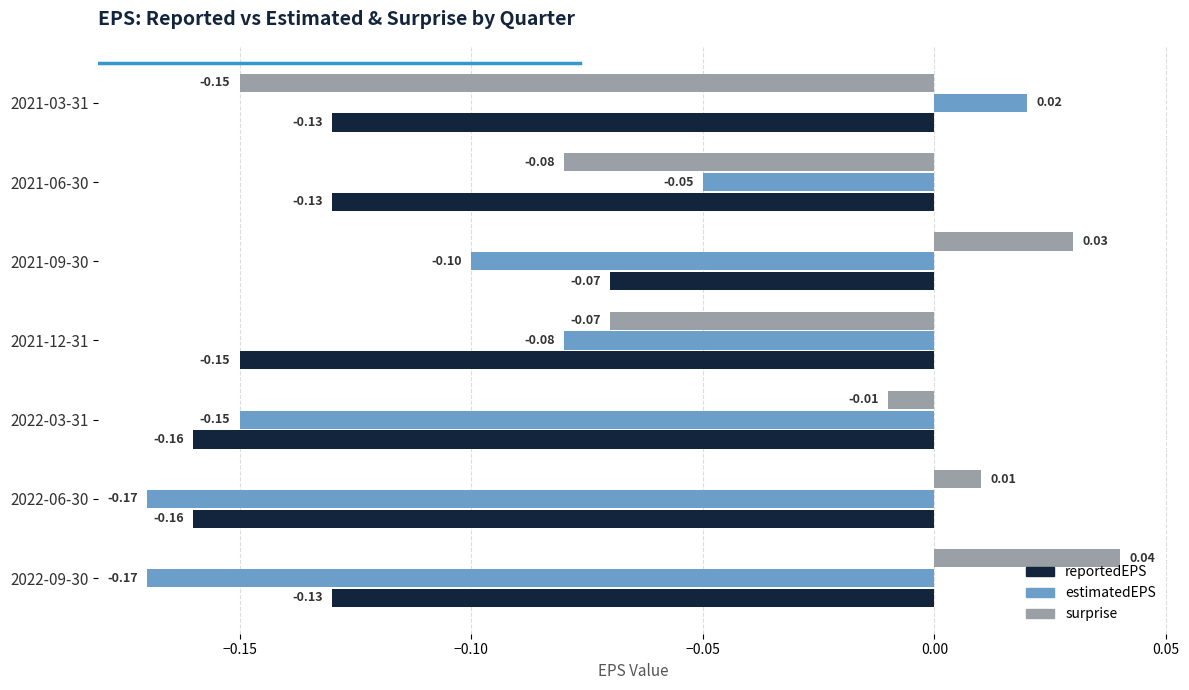

List the series in order of their peak value, highest first.

surprise, estimatedEPS, reportedEPS